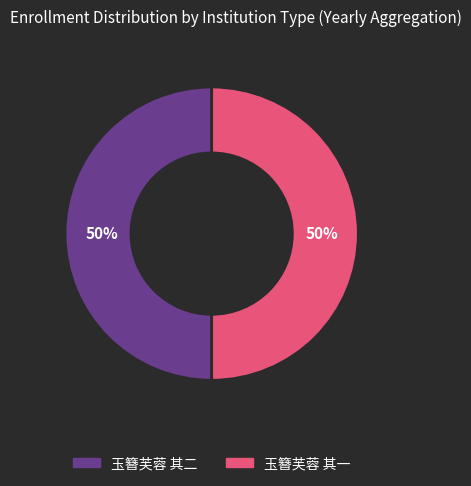

True or false: 玉簪芙蓉 其二 accounts for 50% of the total.

True